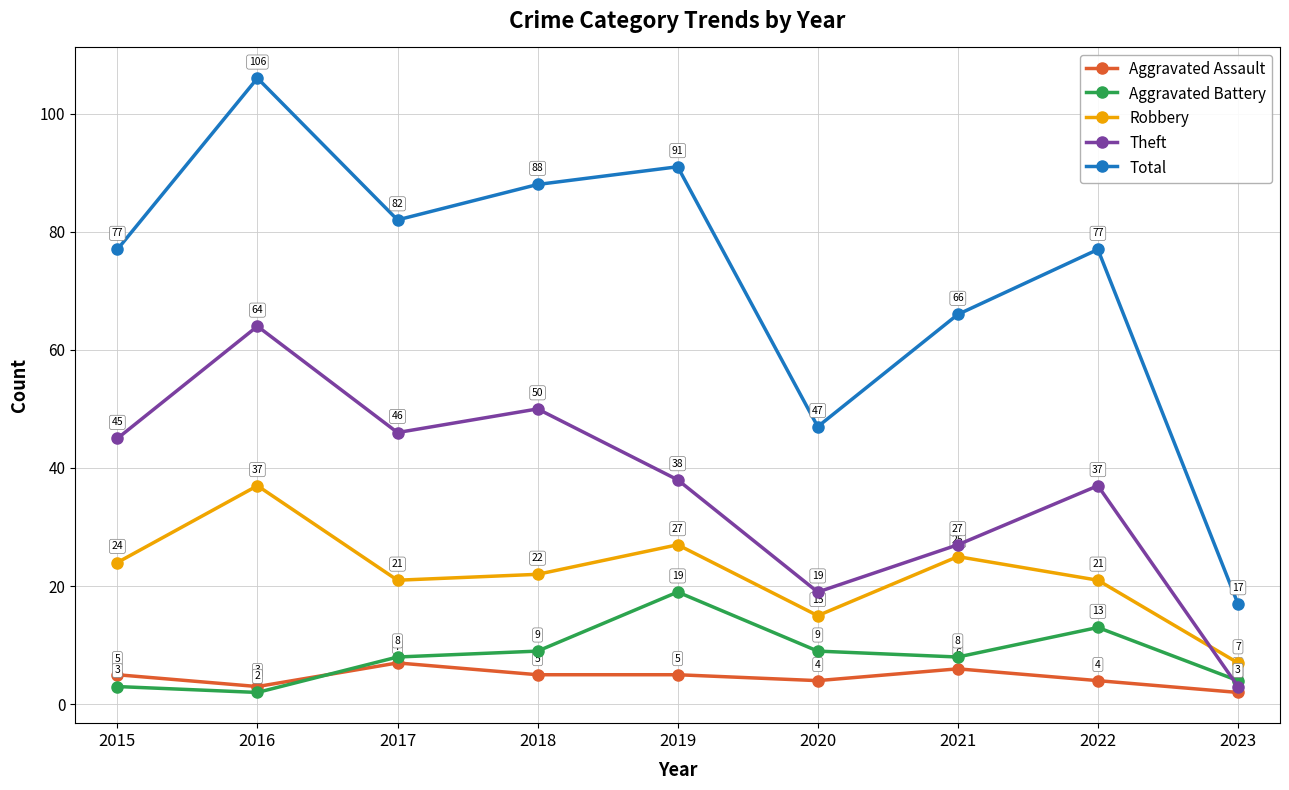

Does the chart have visible grid lines?

Yes